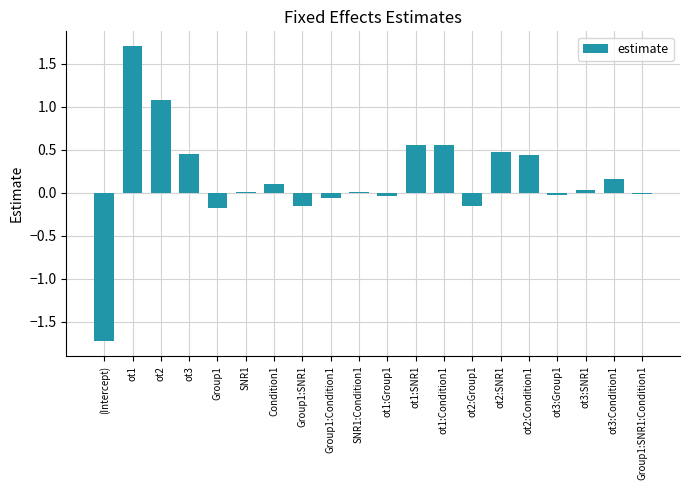

Count the number of data series in this chart.

1